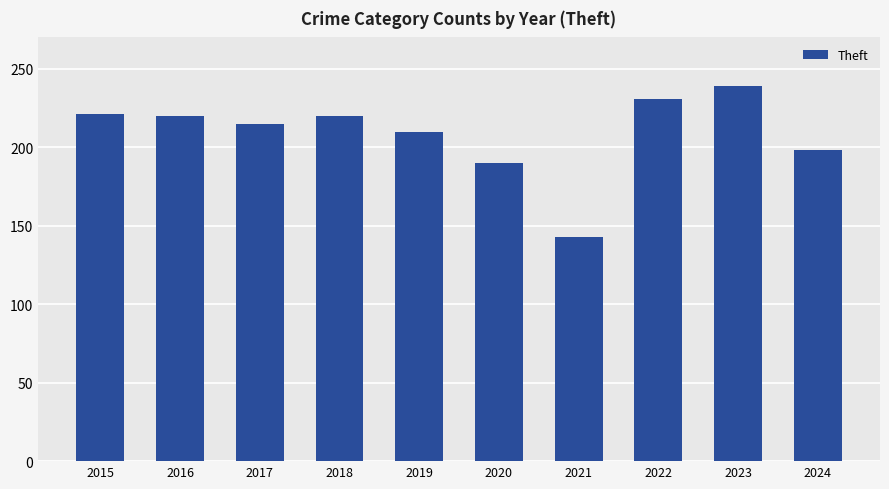

What is the value of the 1st bar from the left?

221